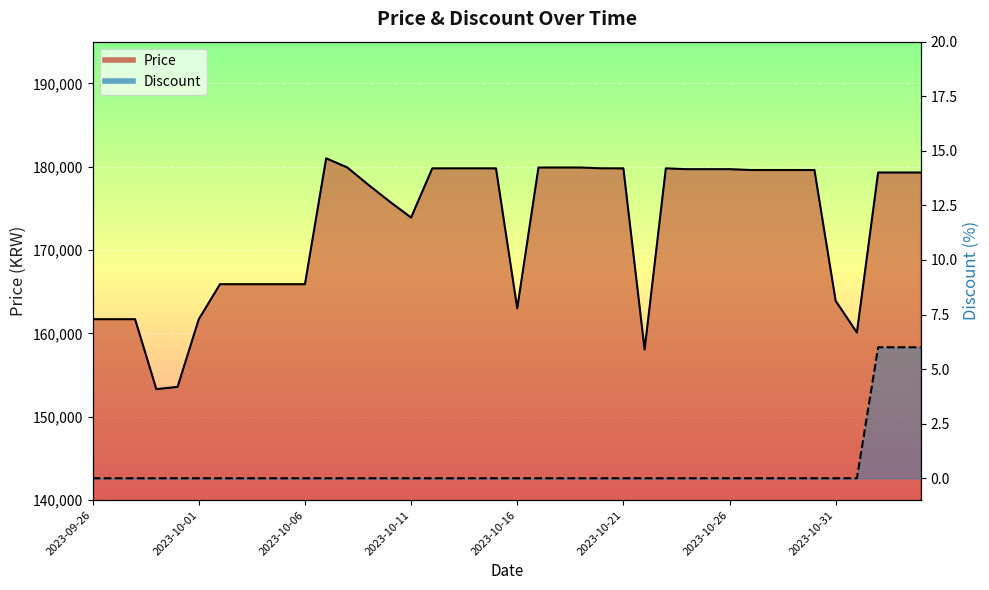

Which series has the widest spread of values?

Price